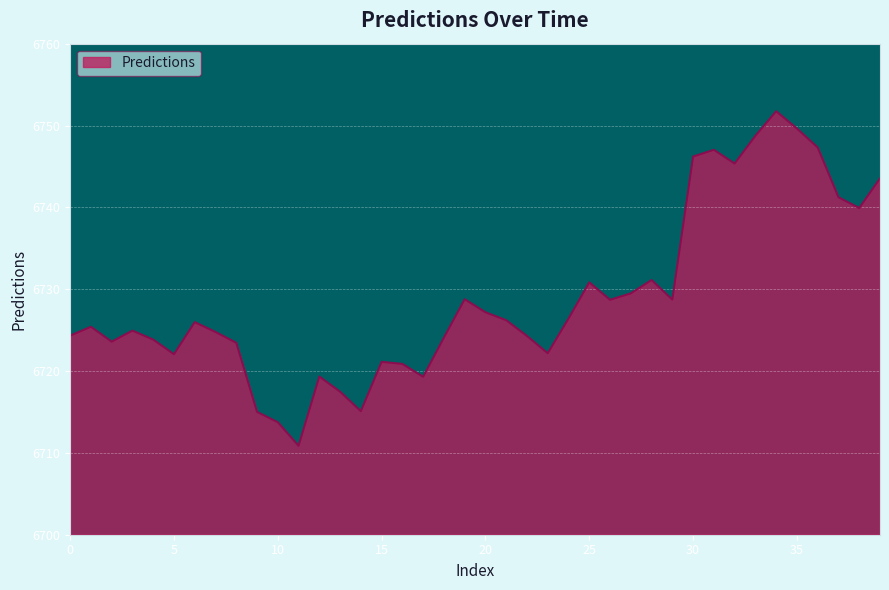

What is the greatest value displayed?

6751.7